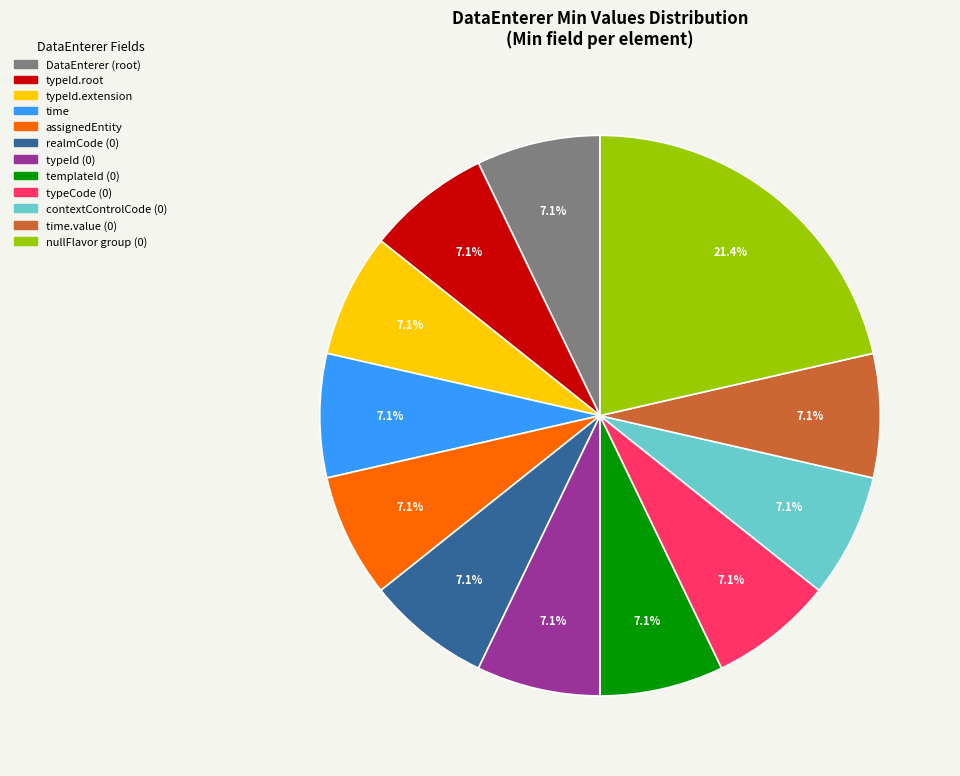

Does any single category account for the majority?

No